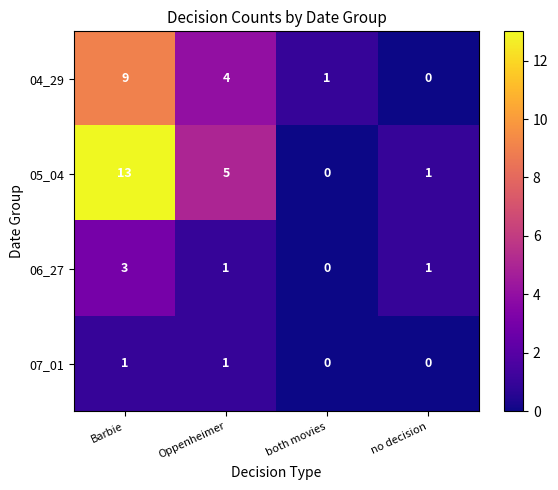

How many 04_29 values are between 1 and 9?

3